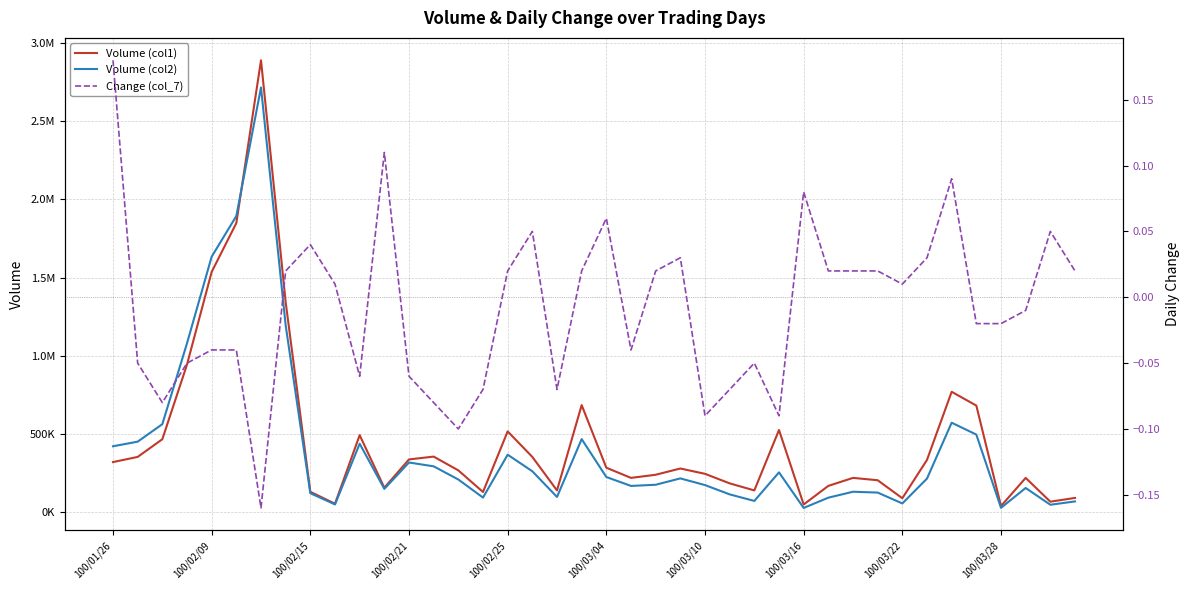

What position from the left is 34?

35